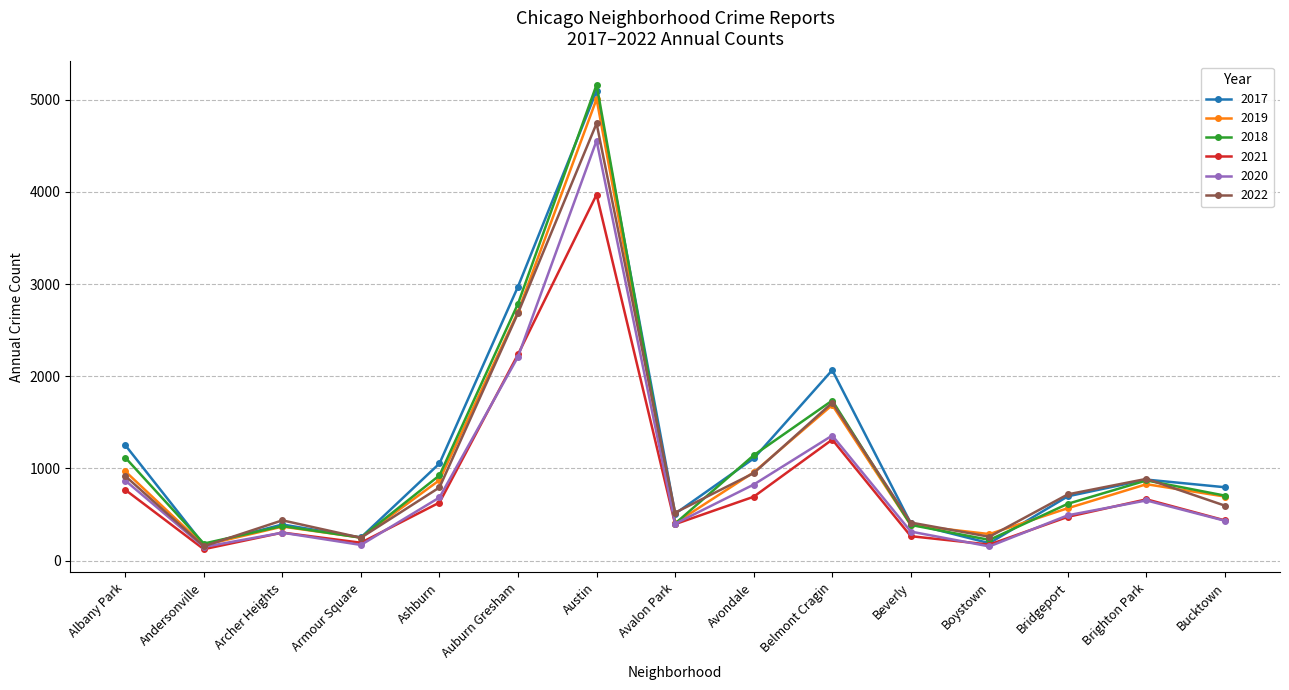

What is the label of the 6th point from the left?

Auburn Gresham